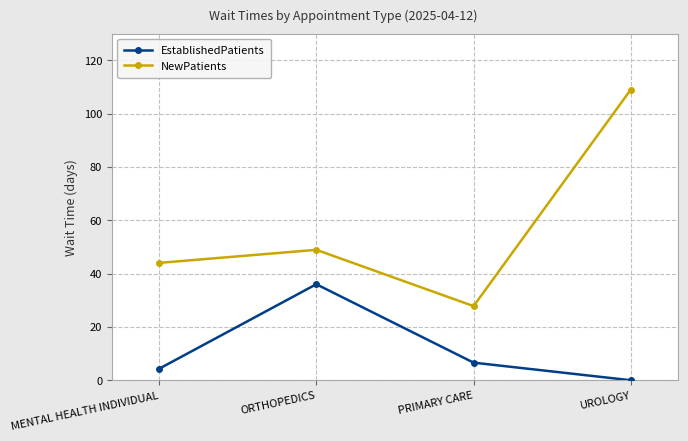

Is it true that EstablishedPatients equals 6.6 at PRIMARY CARE?

True